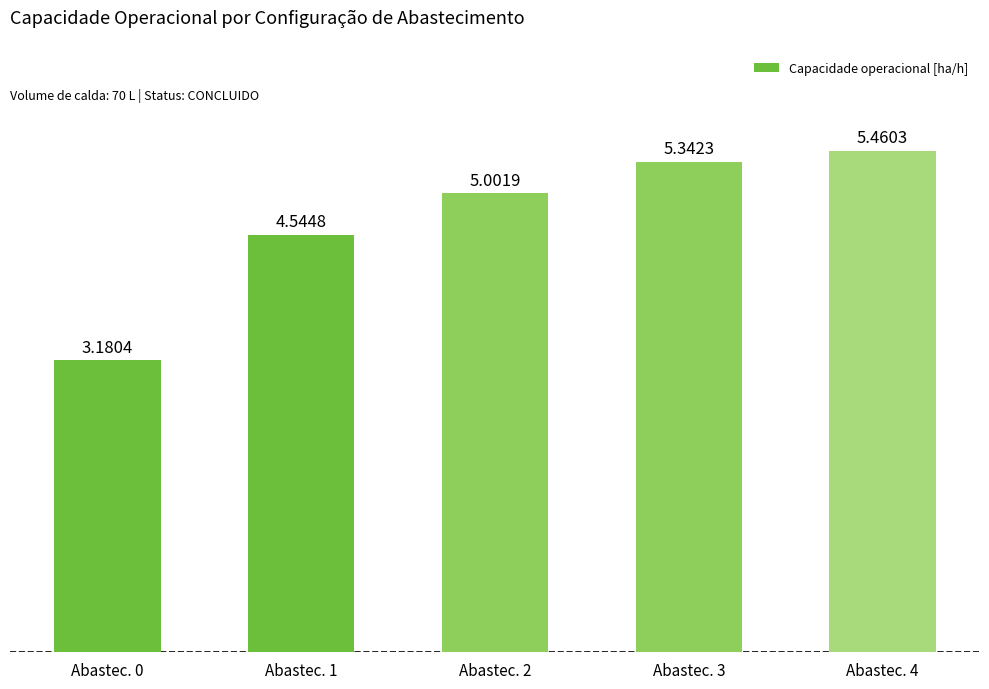

List the labels in order of value, smallest first.

Abastec. 0, Abastec. 1, Abastec. 2, Abastec. 3, Abastec. 4